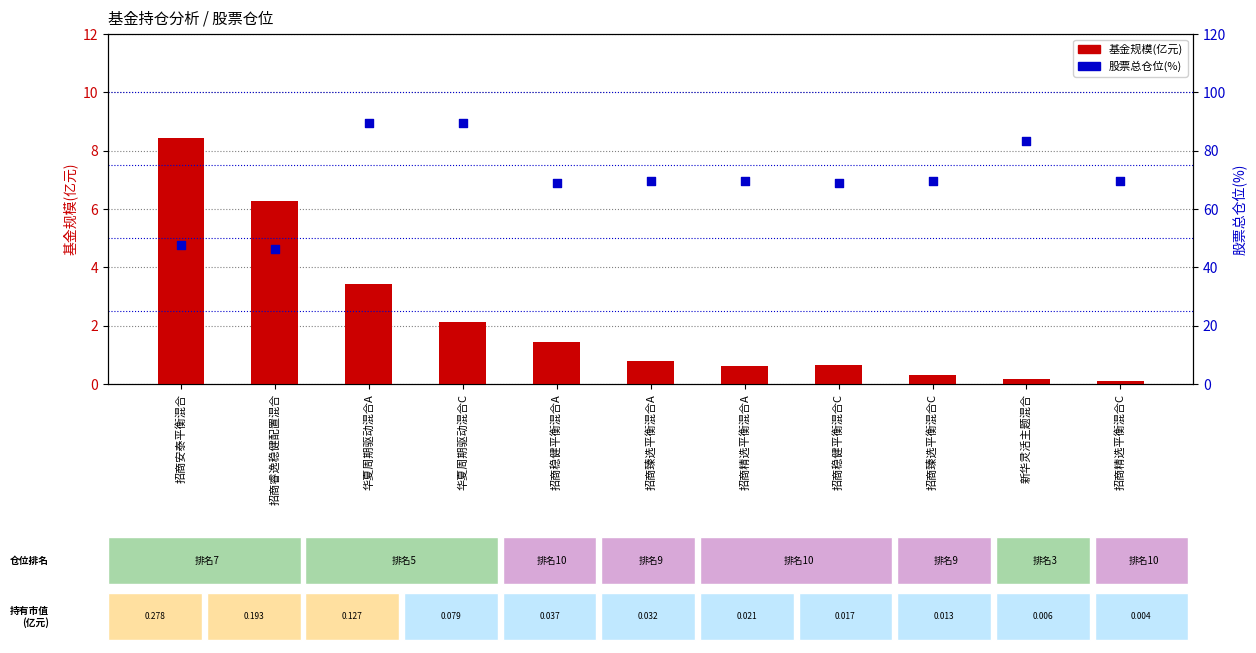

What is the total value across all series at 招商稳健平衡混合C?

69.7